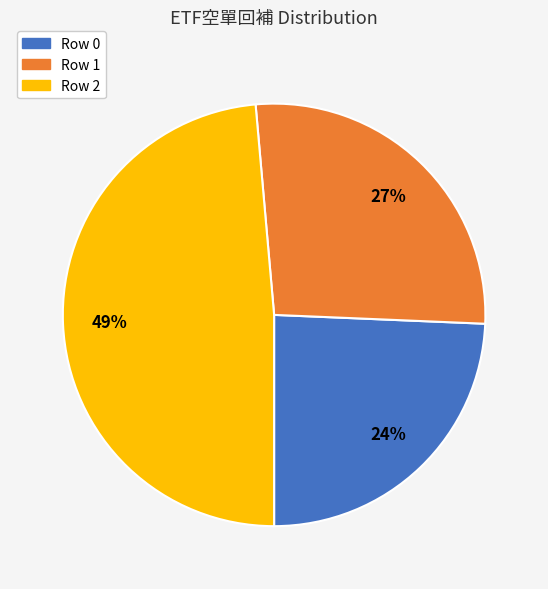

Which category has the biggest portion of the pie?

Row 2